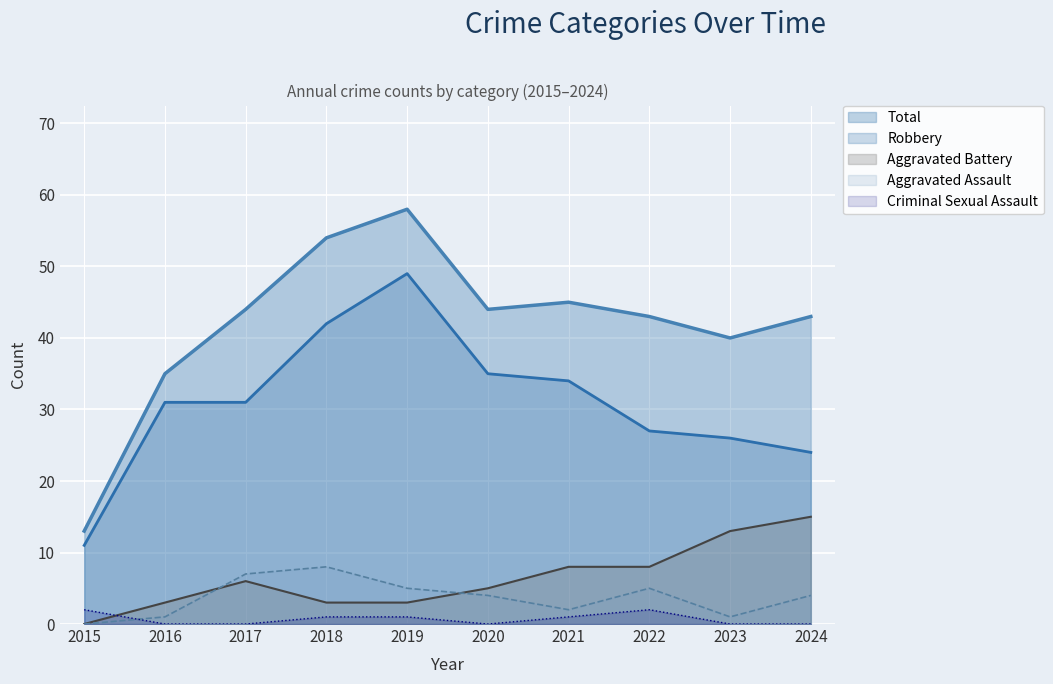

True or false: Aggravated Battery has a value of 0 at 2015.

True